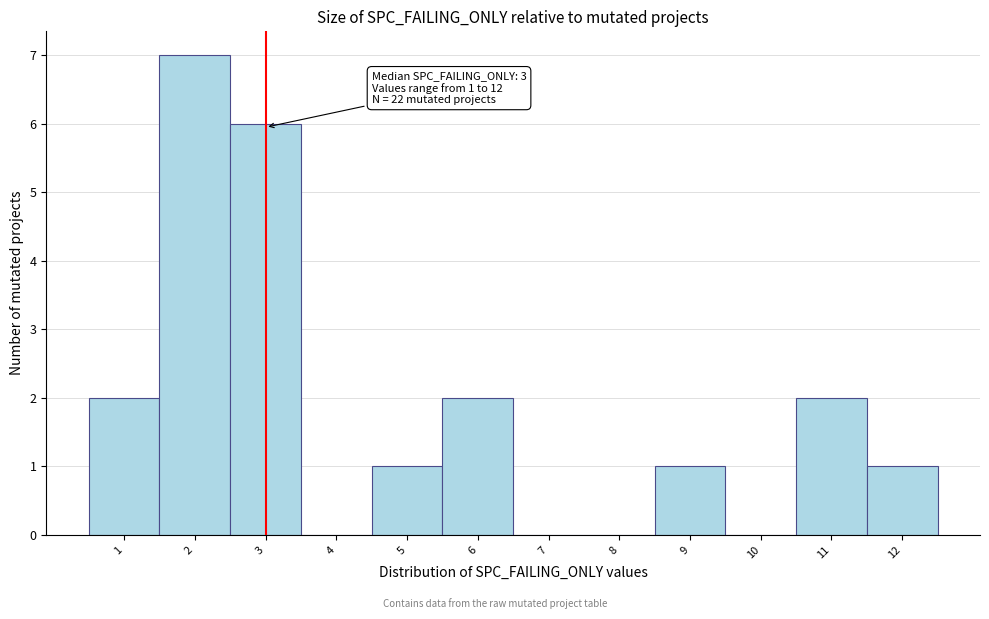

Over which range of the x-axis is the bar tallest?

1.5 to 2.5